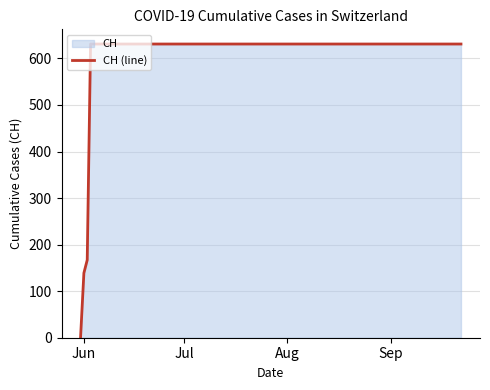

What is the greatest value displayed?

631